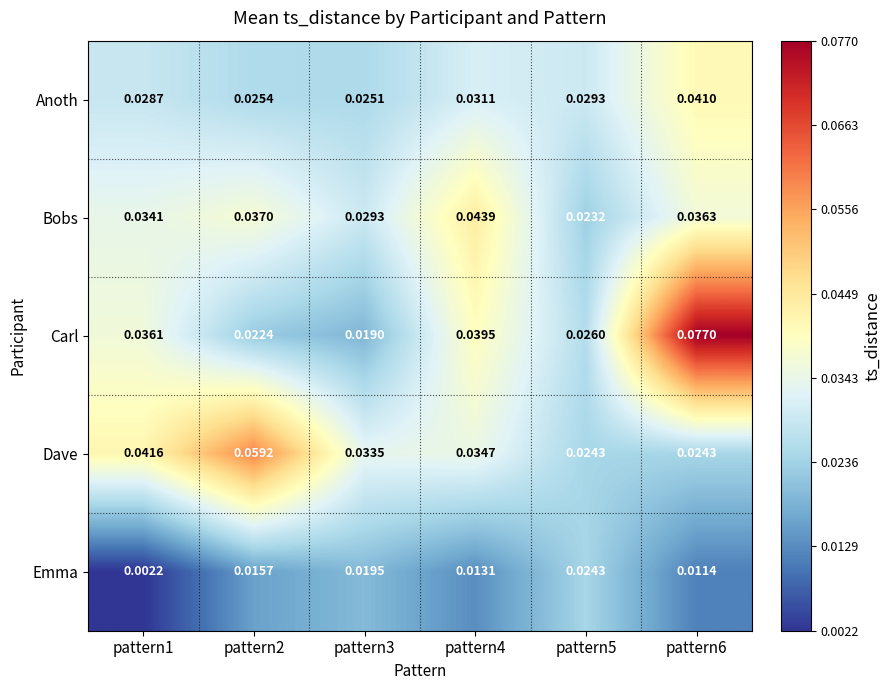

At pattern3, list the series in order from largest to smallest.

Dave, Bobs, Anoth, Emma, Carl